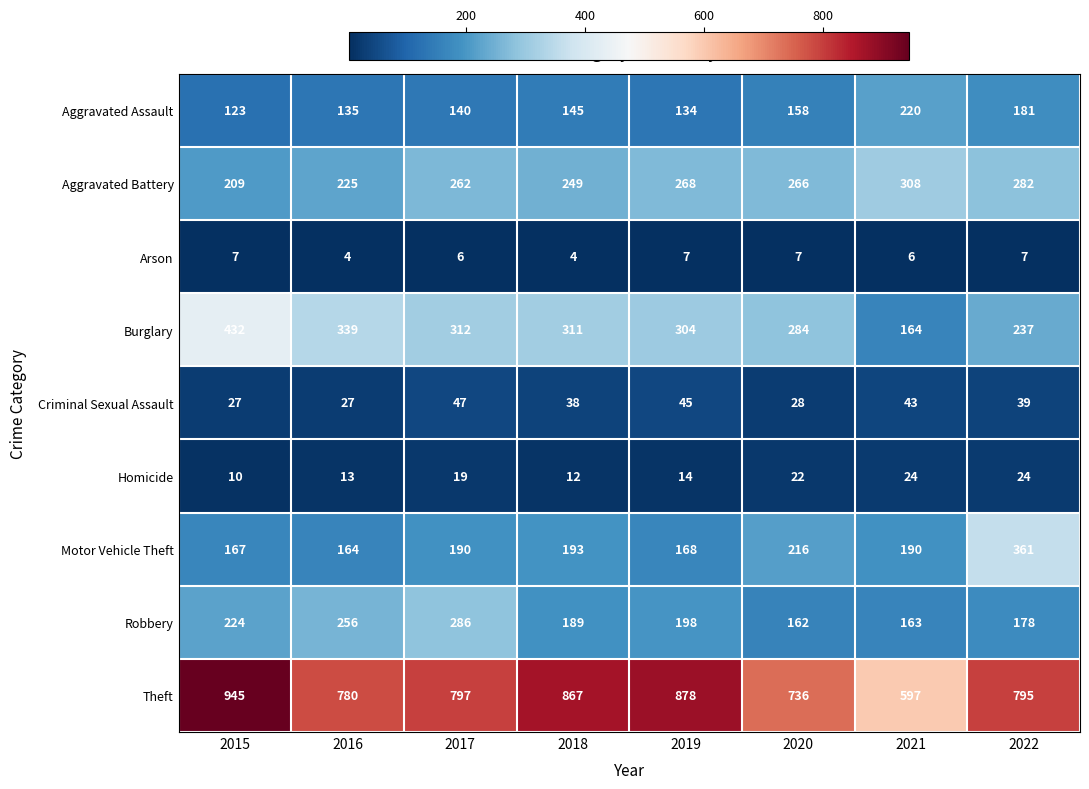

At which label does Aggravated Battery first exceed 266?

2019